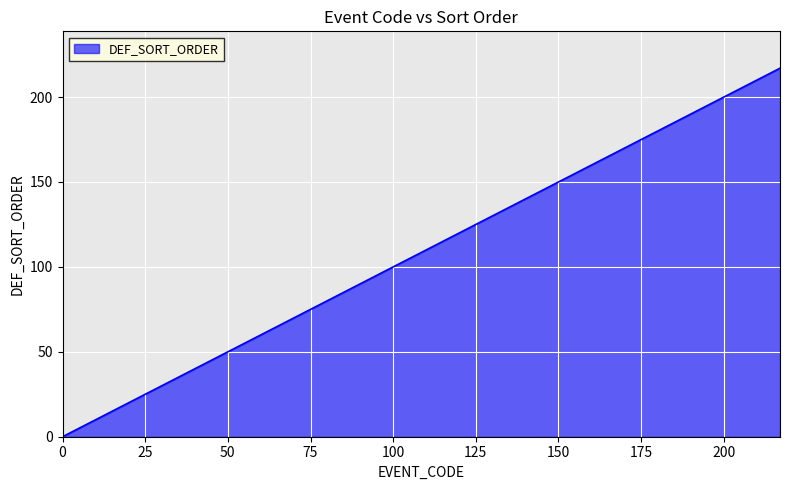

What is the difference between the maximum and minimum values?

217